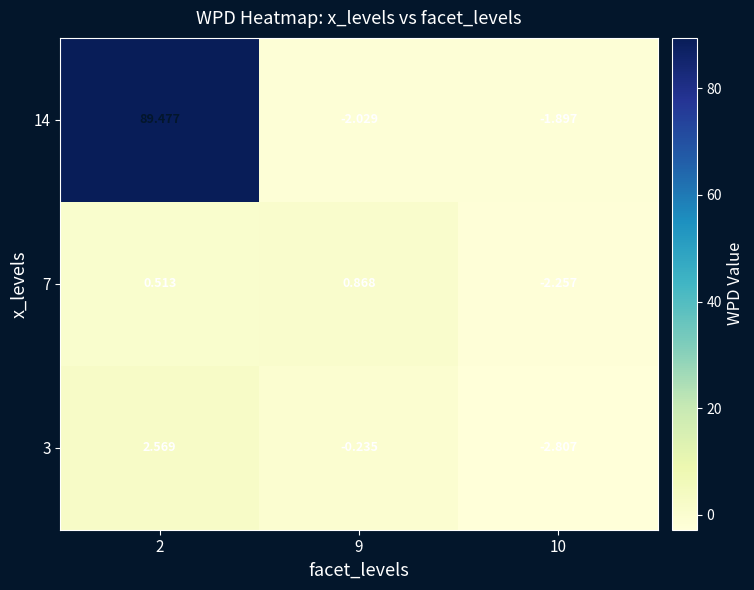

What is the smallest value displayed?

-2.8